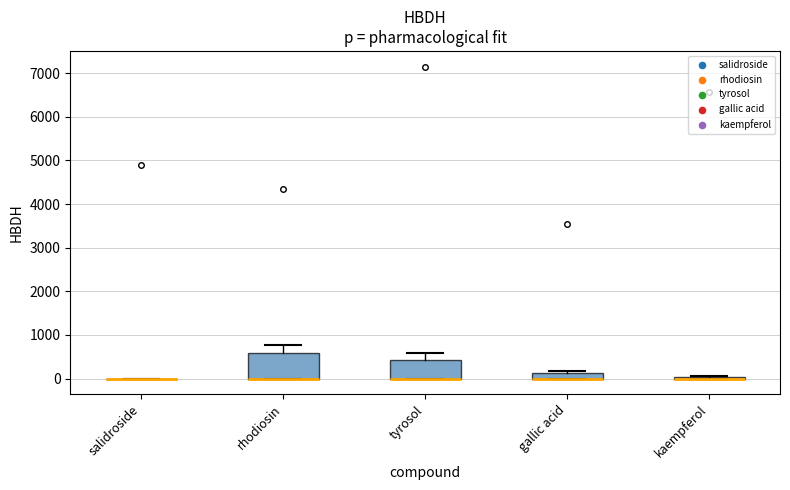

Which box is the tallest, from its lower edge to its upper edge?

rhodiosin